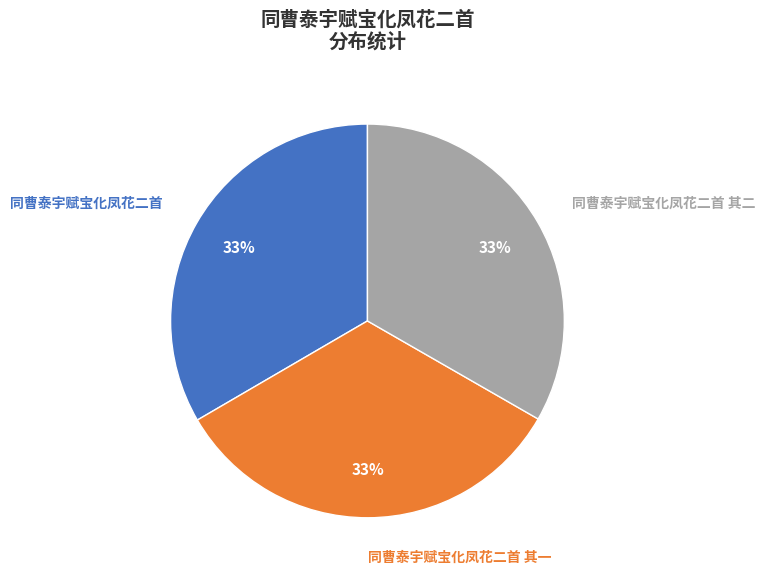

Approximately how many times larger is the value at 同曹泰宇赋宝化凤花二首 其二 compared to 同曹泰宇赋宝化凤花二首?

1.0